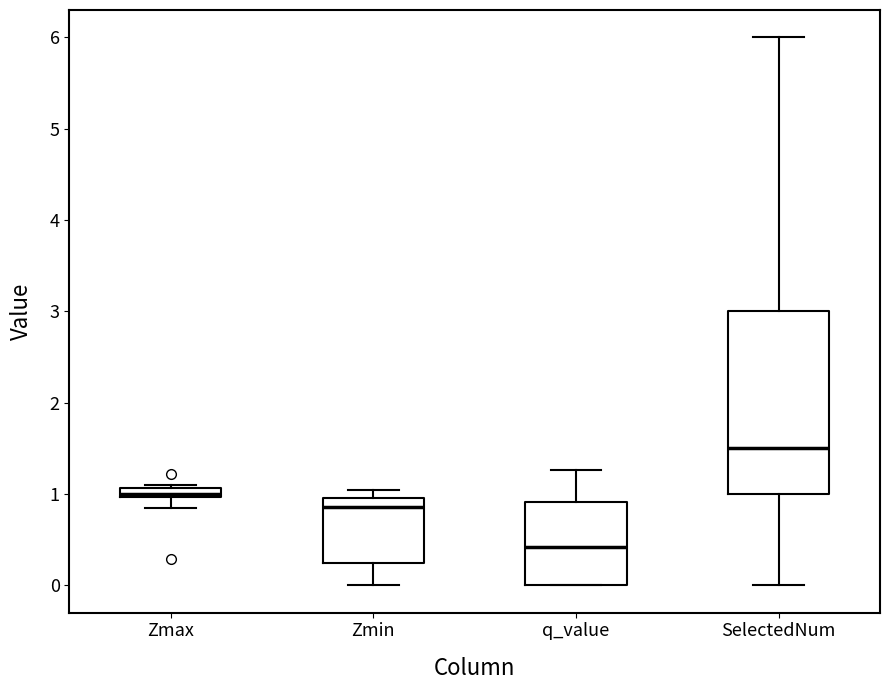

Which box's median line is the lowest?

q_value